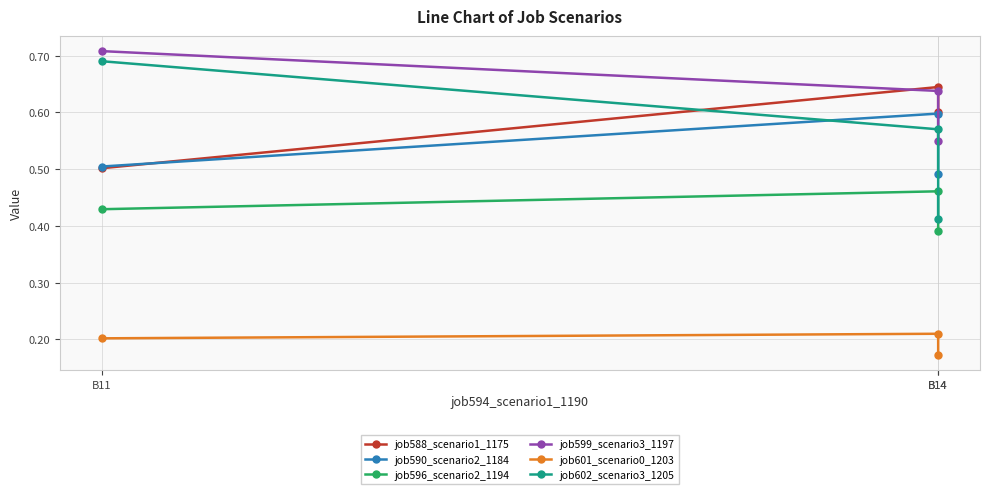

Read the job601_scenario0_1203 value at B14.

0.2